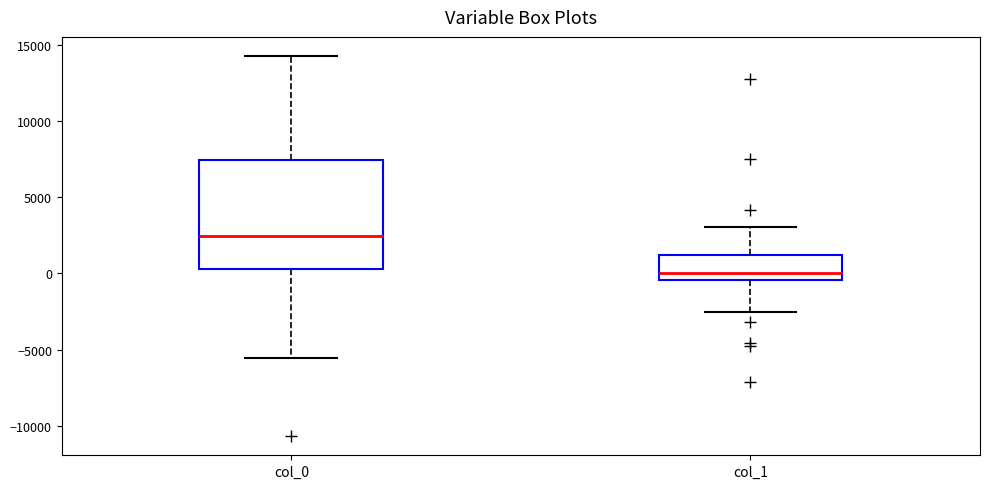

Reading left to right, read every box against the y-axis: the position of its median line, the range the box covers, and the ends of its whiskers. The values are not printed on the chart, so give them approximately, as read against the axis.

col_0: median 2500, box 500 to 7500, whiskers -5500 to 14500
col_1: median 0, box -500 to 1000, whiskers -2500 to 3000